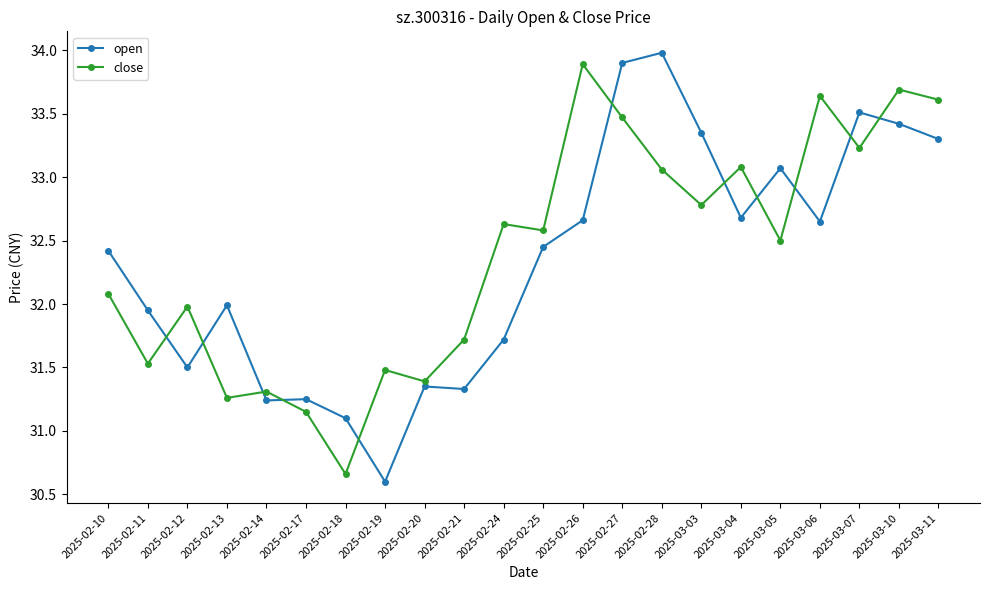

After their last crossing, which series has the higher values: close or open?

close